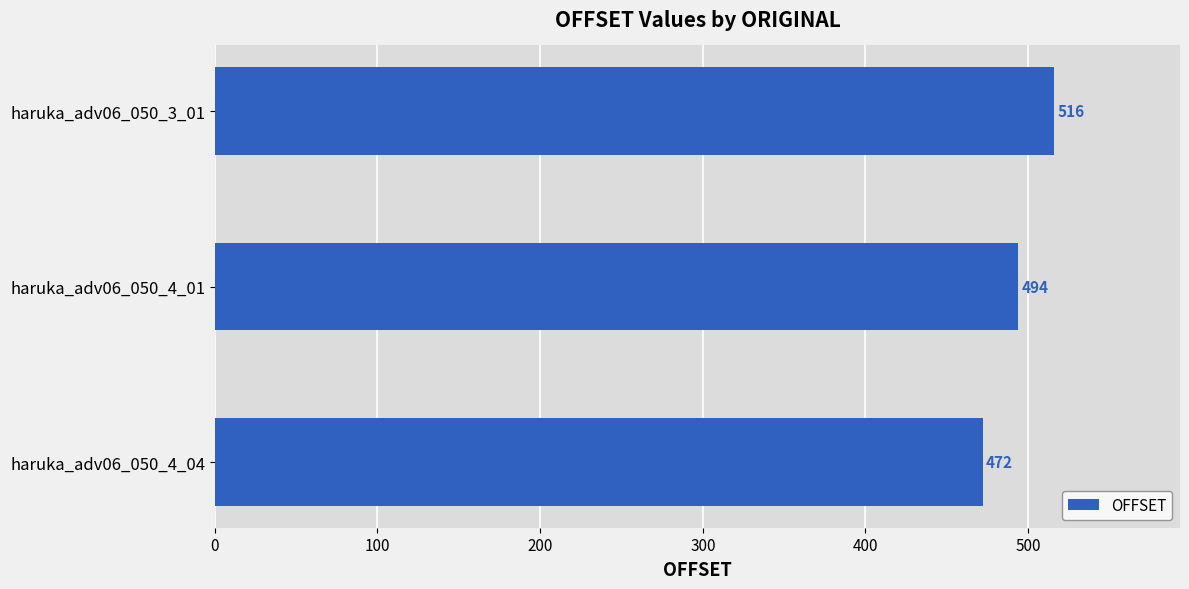

At which label is the value closest to 494?

haruka_adv06_050_4_01